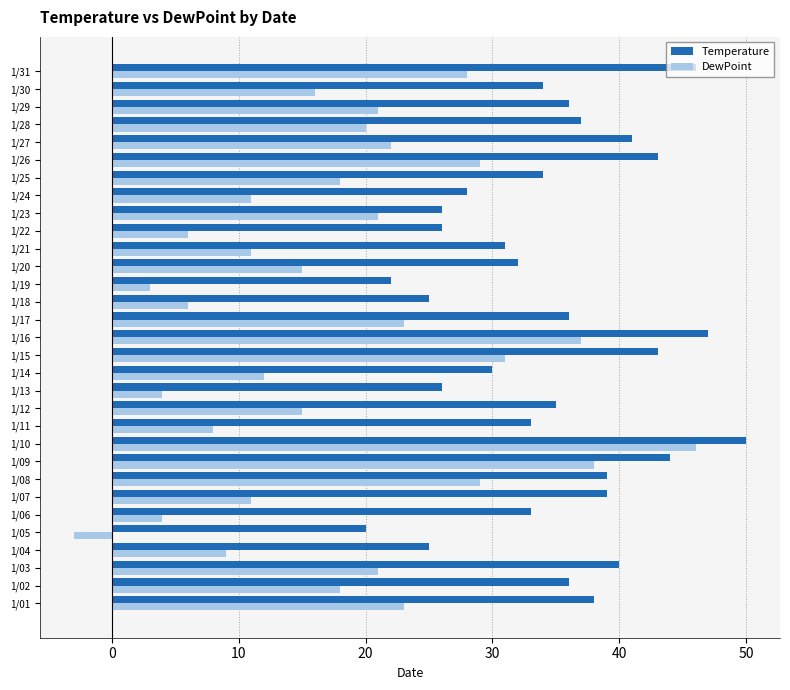

At which category is the sum across all series the highest?

1/10